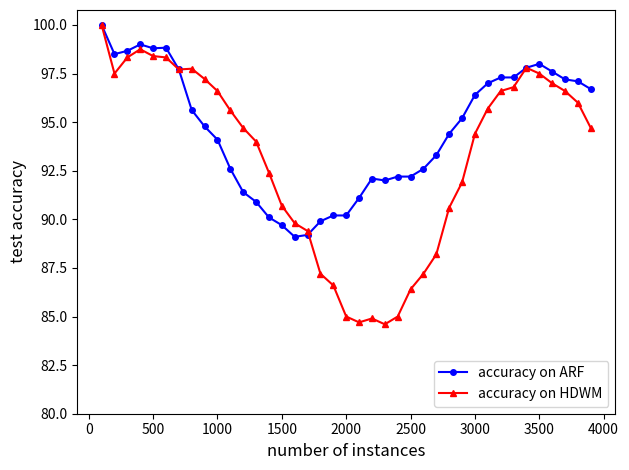

Rank the series by their average value, from lowest to highest.

accuracy on HDWM, accuracy on ARF